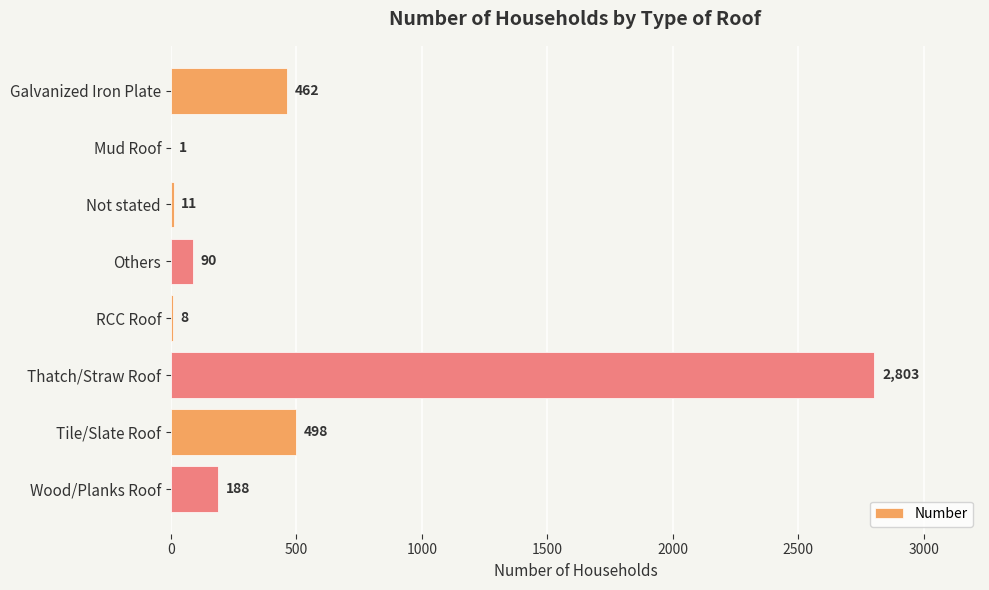

The chart shows a value of 188 at Wood/Planks Roof. True or false?

True